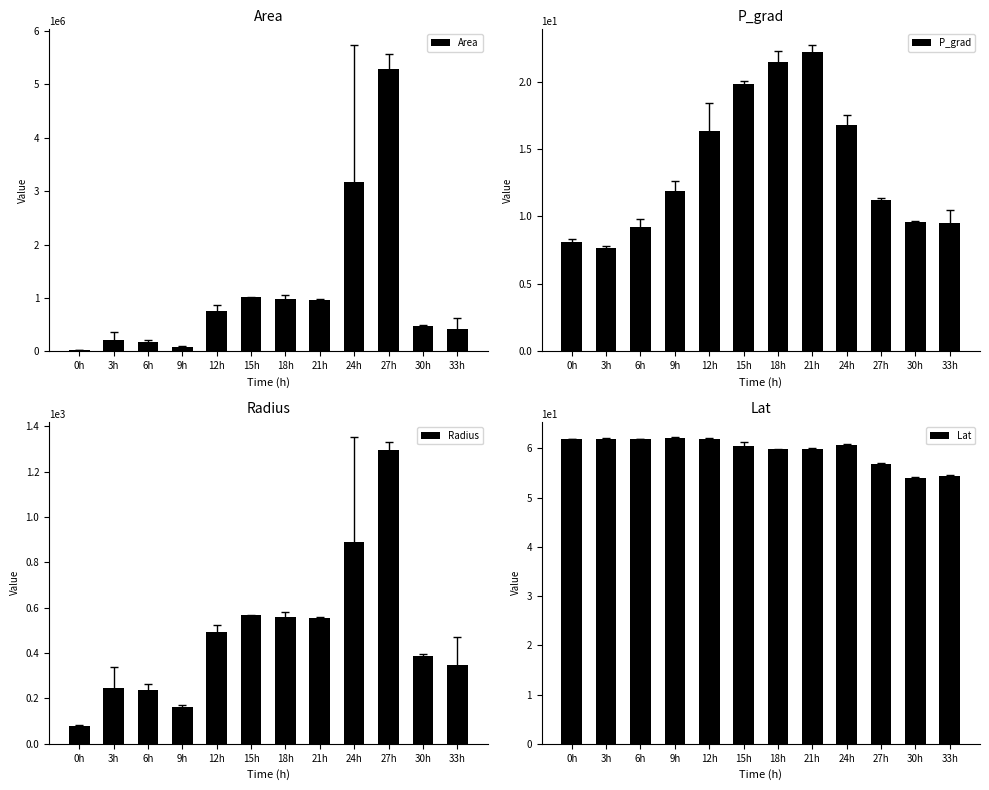

At which category is the sum across all series the highest?

27h